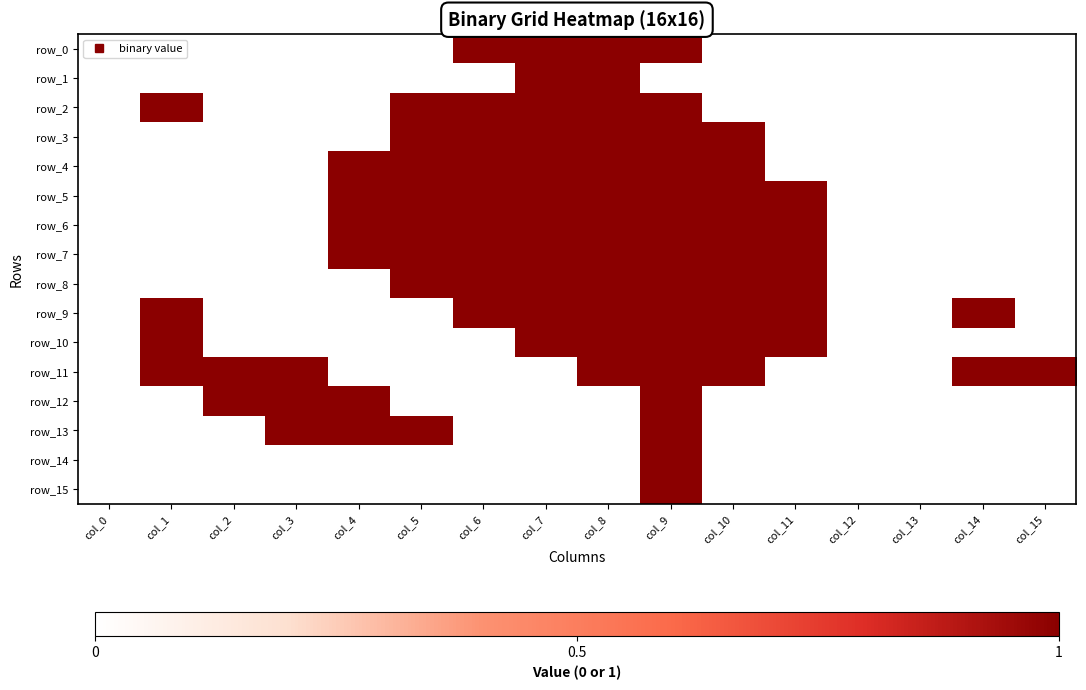

The value of row_8 at col_3 is 1. True or false?

False